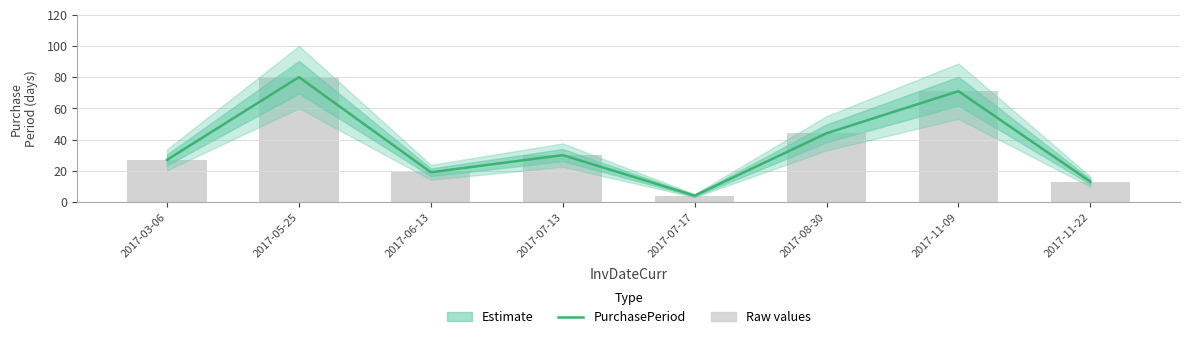

Reading left to right, transcribe all the data shown in this chart.

PurchasePeriod: 27	80	19	30	4	44	71	13
Raw values: 27	80	19	30	4	44	71	13